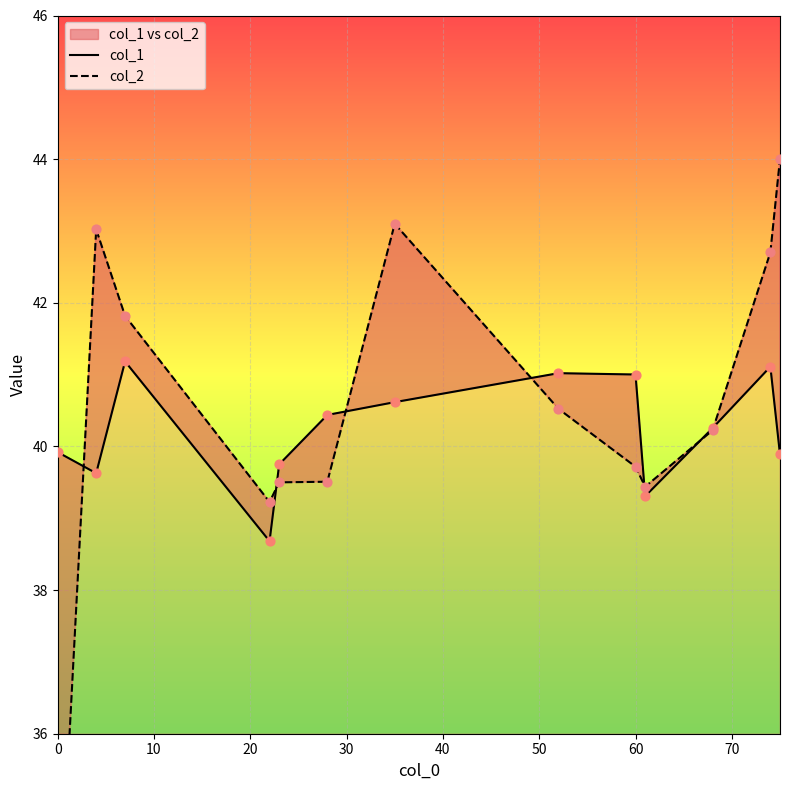

Is the value of col_2 at 9 greater than the value of col_1 at 60?

No